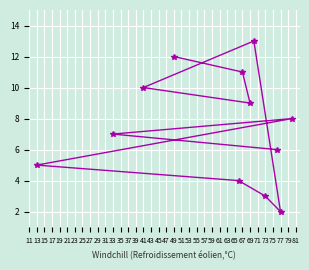

What is the change in value from 49 to 67?

-1.0